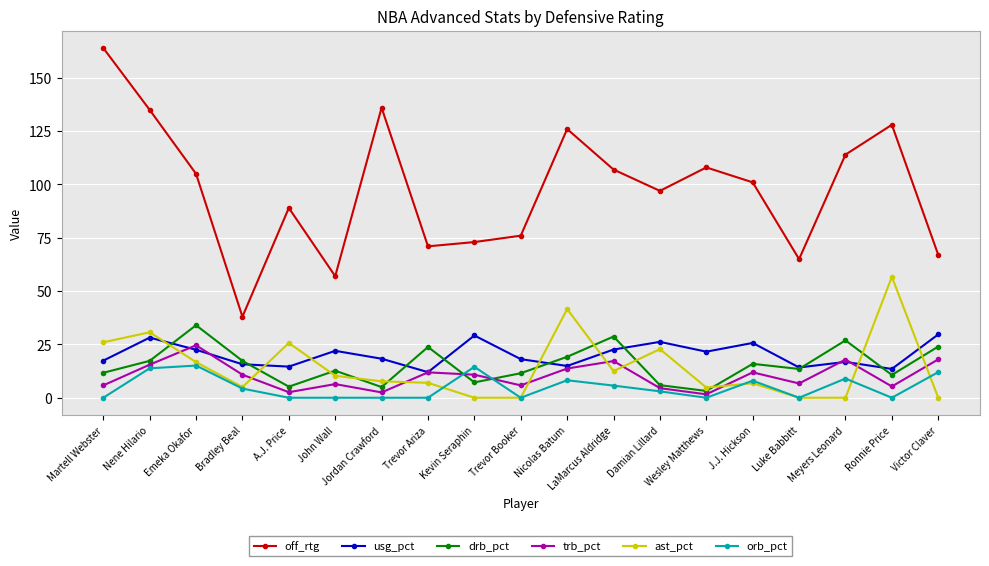

What is the approximate value of off_rtg at LaMarcus Aldridge?

107.0